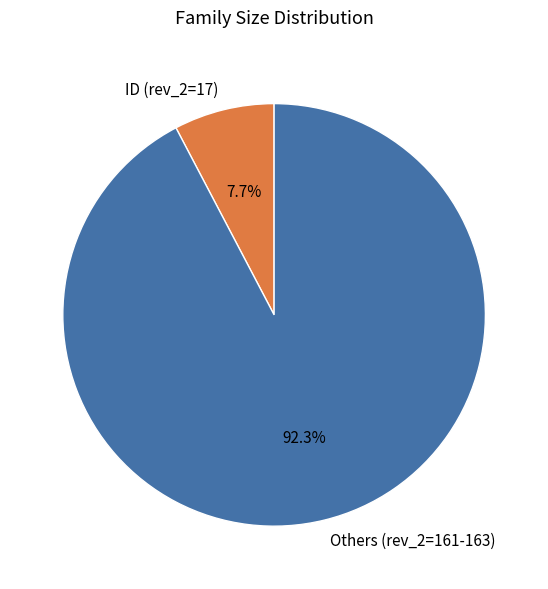

What is the largest slice in the pie chart?

Others (rev_2=161-163)